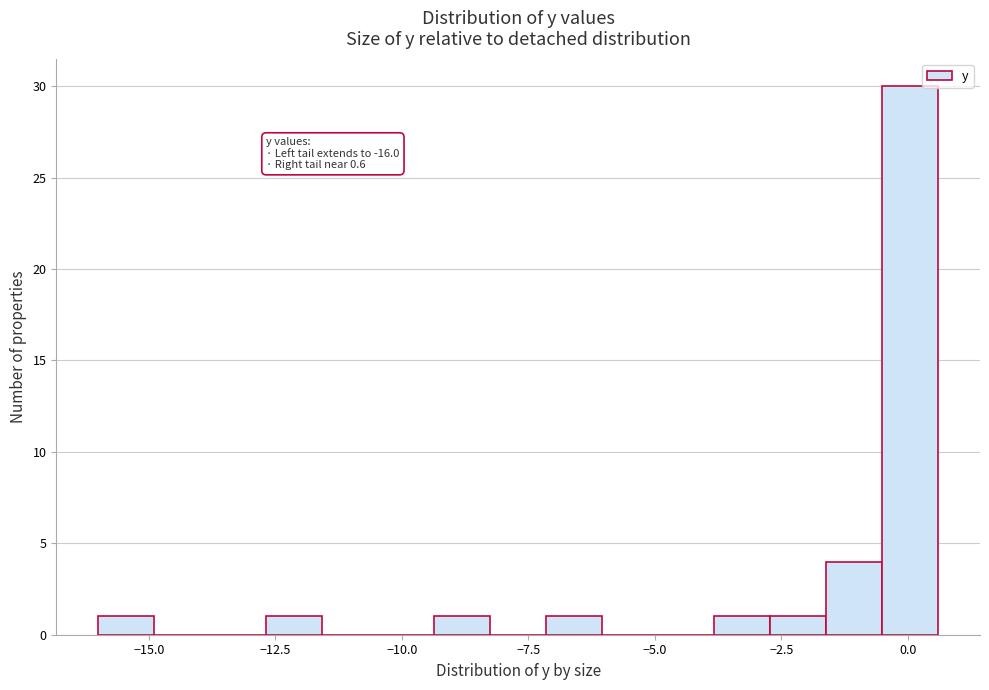

Around what value on the x-axis is the tallest bar? Give the approximate position of its centre, as read against the axis.

0.0